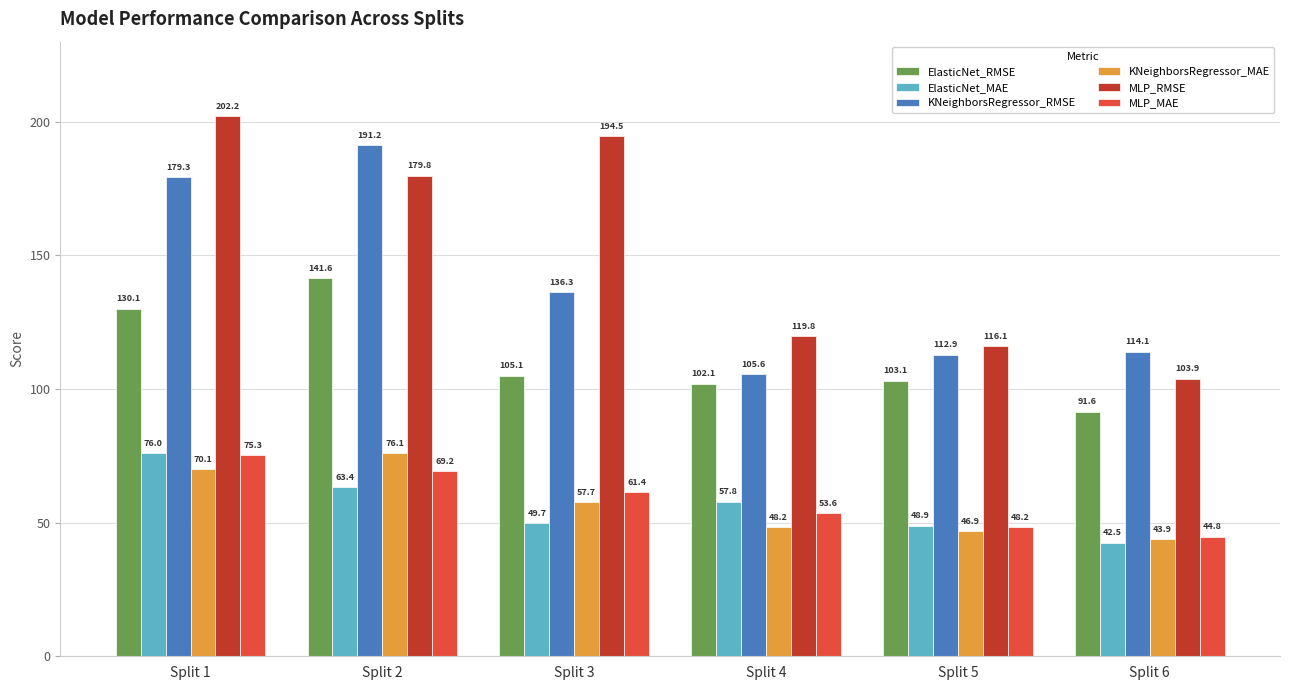

What is the highest value of the ElasticNet_MAE series?

76.0